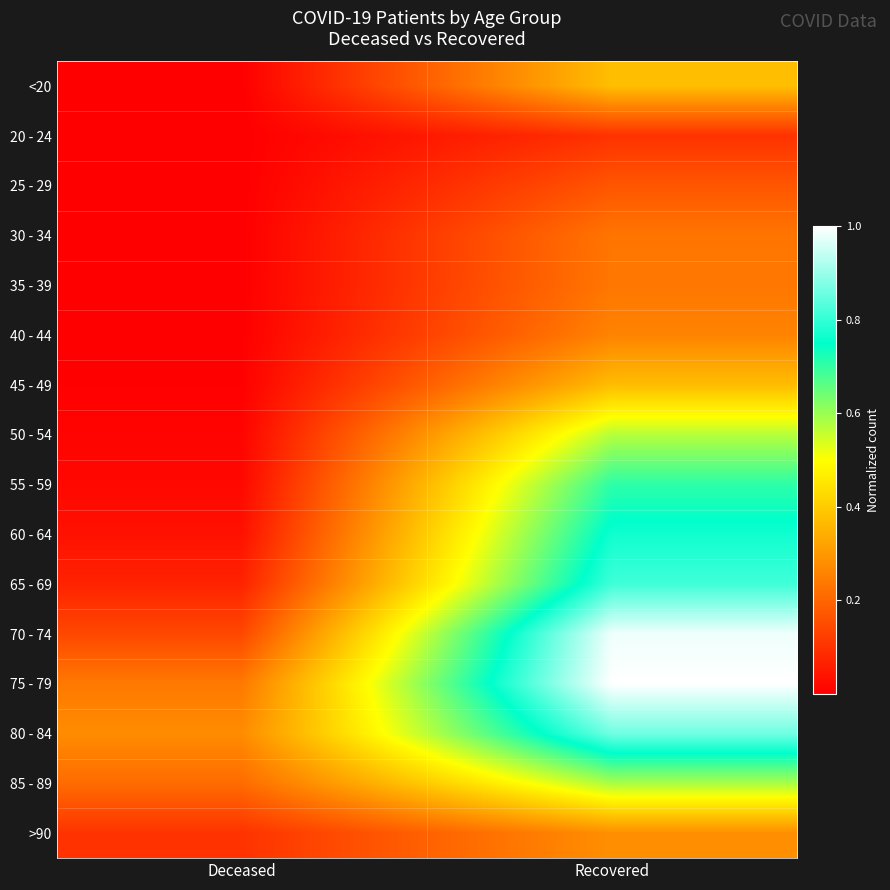

Which series changed the most between Deceased and Recovered?

70 - 74